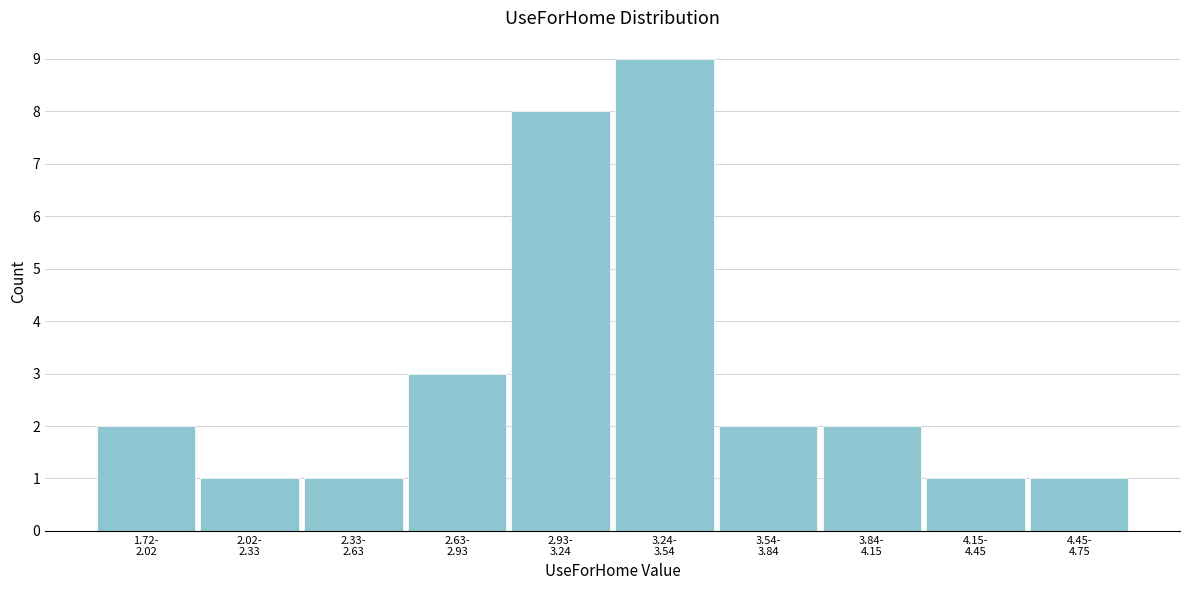

Reading left to right, list all the values displayed in this chart.

2	1	1	3	8	9	2	2	1	1